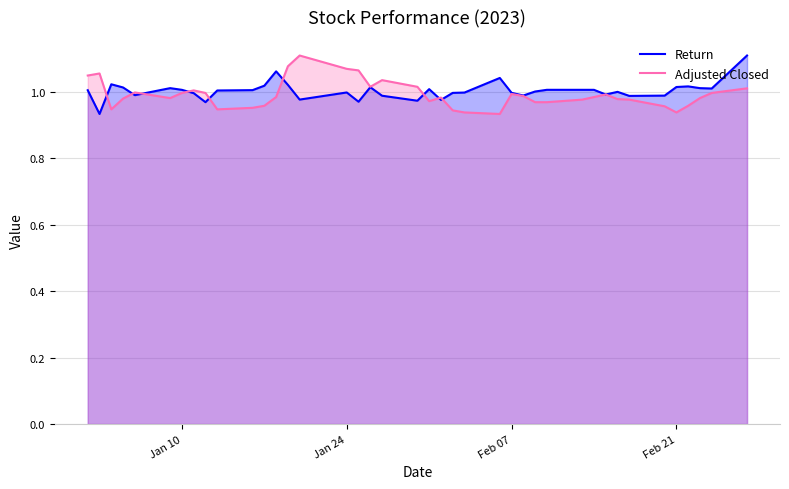

How many interior local valleys does the Return series have?

11